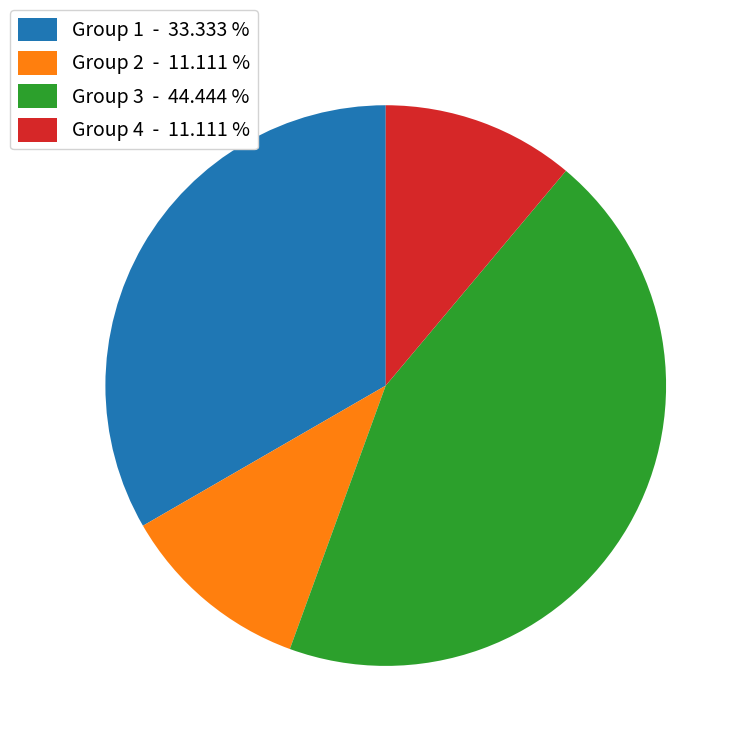

Is Group 3 - 44.444 % the majority of the pie?

No